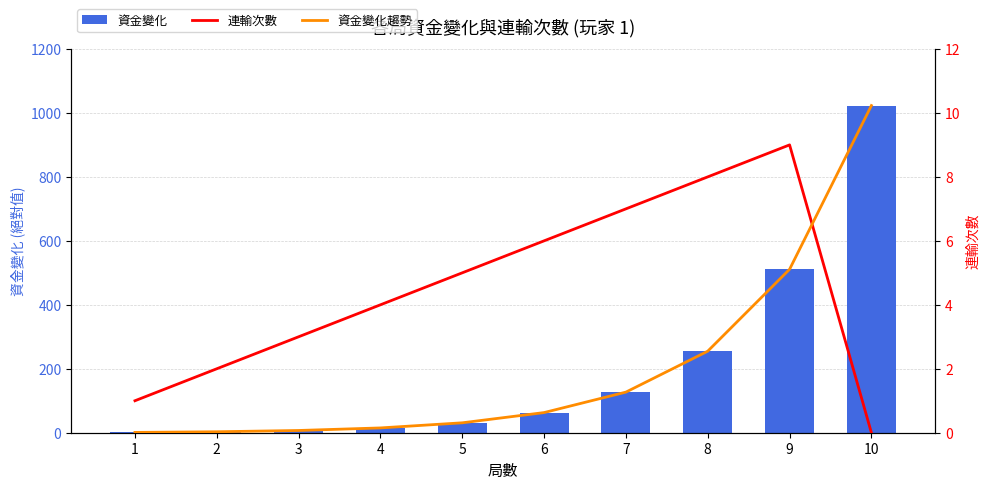

Which has a higher value, 3 or 9?

9